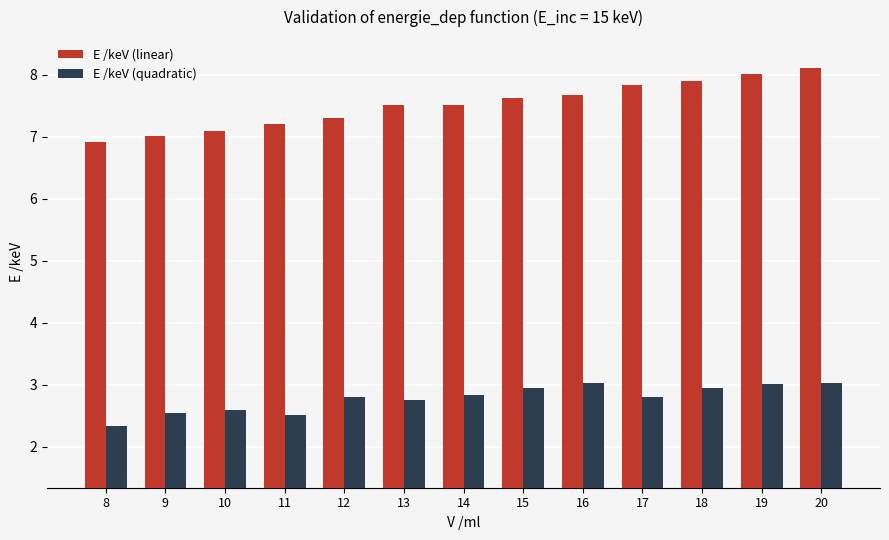

The value of E /keV (linear) at 20 is 8.1. True or false?

True